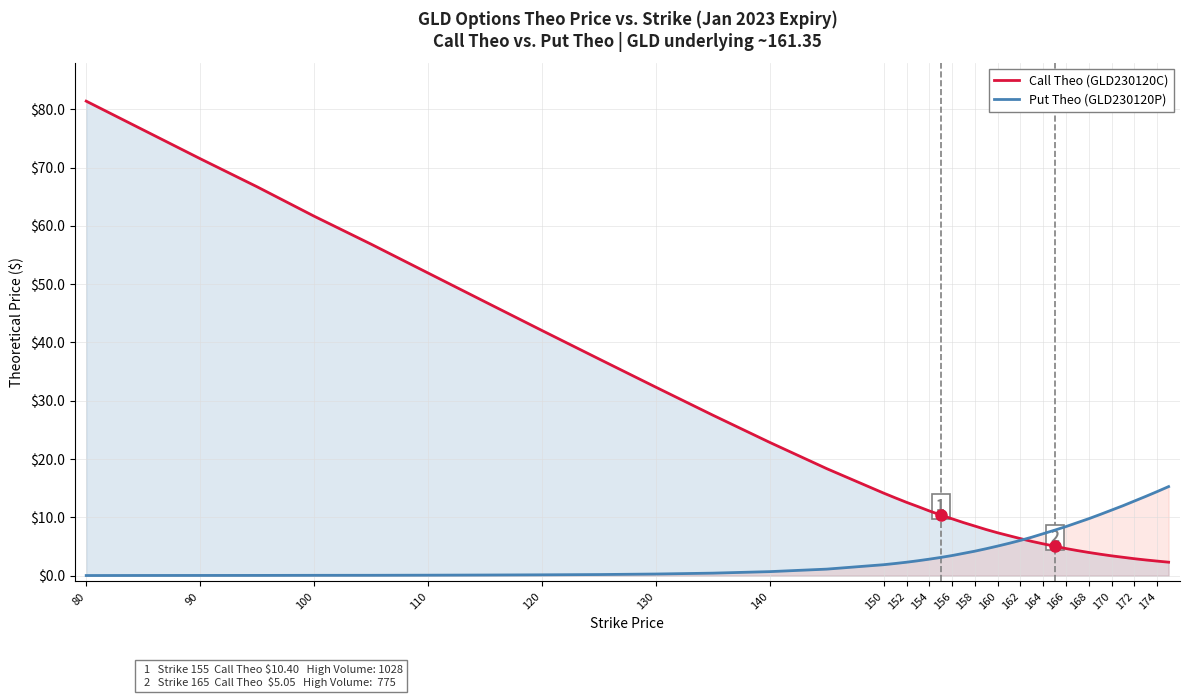

How many lines are shown in the chart?

2